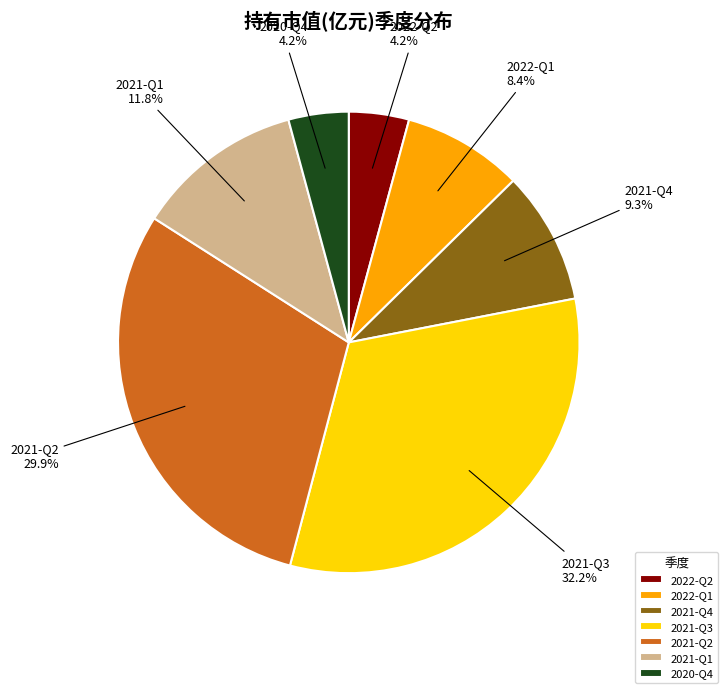

To the nearest percent, what is the difference between the largest and smallest slice percentages?

28%